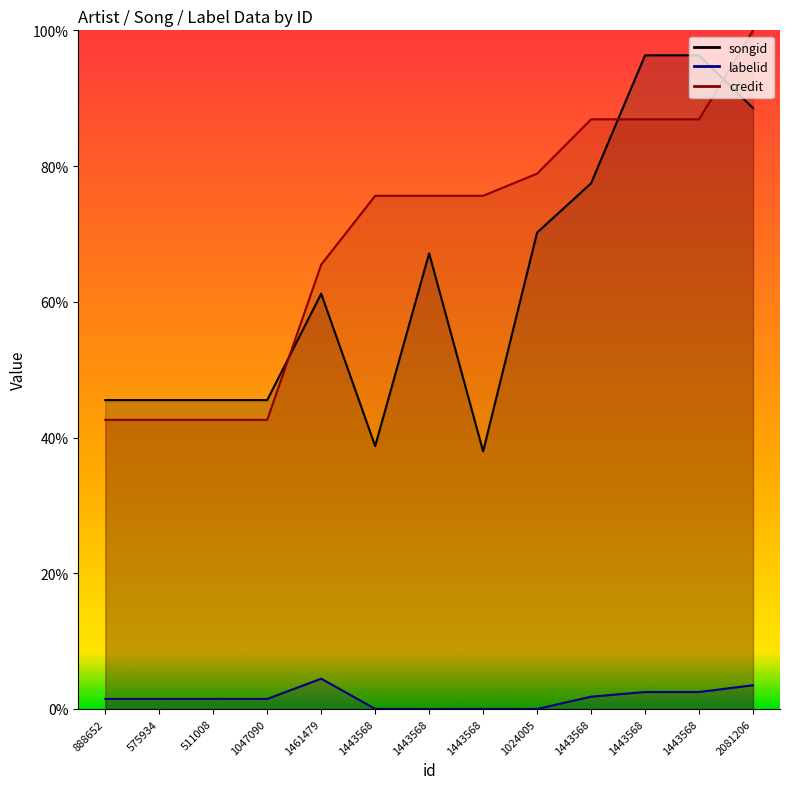

Where is labelid nearest to the value 2?

1443568